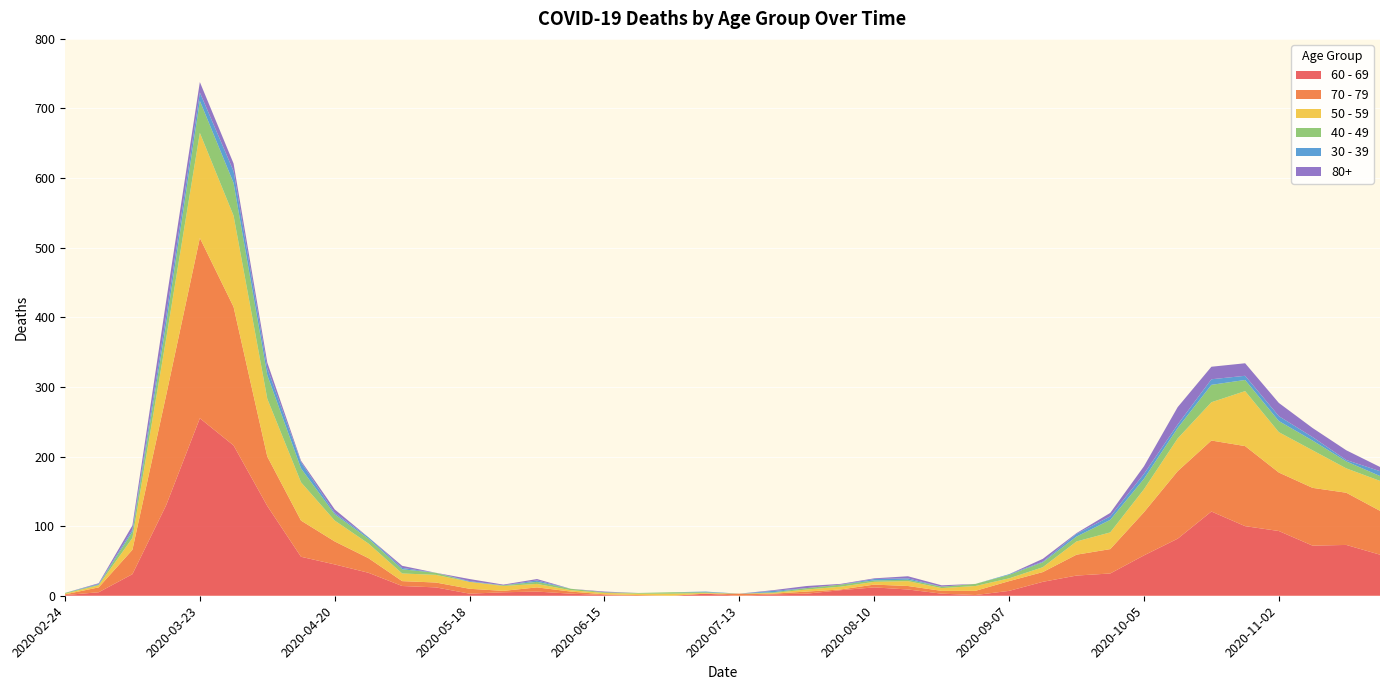

Reading left to right, transcribe all the data shown in this chart.

30 - 39: 2020-02-24=0	2020-03-02=1	2020-03-09=3	2020-03-16=12	2020-03-23=12	2020-03-30=17	2020-04-06=10	2020-04-13=9	2020-04-20=2	2020-04-27=2	2020-05-04=2	2020-05-11=0	2020-05-18=1	2020-05-25=0	2020-06-01=2	2020-06-08=0	2020-06-15=0	2020-06-22=0	2020-06-29=0	2020-07-06=1	2020-07-13=0	2020-07-20=2	2020-07-27=0	2020-08-03=0	2020-08-10=2	2020-08-17=2	2020-08-24=0	2020-08-31=0	2020-09-07=1	2020-09-14=1	2020-09-21=4	2020-09-28=5	2020-10-05=7	2020-10-12=5	2020-10-19=8	2020-10-26=6	2020-11-02=7	2020-11-09=5	2020-11-16=2	2020-11-23=7
40 - 49: 2020-02-24=1	2020-03-02=1	2020-03-09=9	2020-03-16=21	2020-03-23=46	2020-03-30=47	2020-04-06=34	2020-04-13=20	2020-04-20=9	2020-04-27=7	2020-05-04=6	2020-05-11=3	2020-05-18=0	2020-05-25=1	2020-06-01=3	2020-06-08=2	2020-06-15=1	2020-06-22=1	2020-06-29=2	2020-07-06=1	2020-07-13=0	2020-07-20=1	2020-07-27=2	2020-08-03=3	2020-08-10=2	2020-08-17=2	2020-08-24=2	2020-08-31=3	2020-09-07=5	2020-09-14=7	2020-09-21=7	2020-09-28=18	2020-10-05=15	2020-10-12=15	2020-10-19=25	2020-10-26=16	2020-11-02=16	2020-11-09=14	2020-11-16=10	2020-11-23=7
50 - 59: 2020-02-24=1	2020-03-02=3	2020-03-09=17	2020-03-16=81	2020-03-23=151	2020-03-30=131	2020-04-06=83	2020-04-13=55	2020-04-20=30	2020-04-27=21	2020-05-04=11	2020-05-11=11	2020-05-18=10	2020-05-25=7	2020-06-01=5	2020-06-08=2	2020-06-15=2	2020-06-22=2	2020-06-29=3	2020-07-06=1	2020-07-13=0	2020-07-20=1	2020-07-27=3	2020-08-03=4	2020-08-10=4	2020-08-17=7	2020-08-24=4	2020-08-31=7	2020-09-07=4	2020-09-14=7	2020-09-21=19	2020-09-28=24	2020-10-05=33	2020-10-12=47	2020-10-19=55	2020-10-26=79	2020-11-02=58	2020-11-09=54	2020-11-16=35	2020-11-23=43
60 - 69: 2020-02-24=1	2020-03-02=5	2020-03-09=31	2020-03-16=130	2020-03-23=255	2020-03-30=216	2020-04-06=129	2020-04-13=56	2020-04-20=45	2020-04-27=33	2020-05-04=14	2020-05-11=12	2020-05-18=3	2020-05-25=5	2020-06-01=6	2020-06-08=3	2020-06-15=1	2020-06-22=0	2020-06-29=0	2020-07-06=3	2020-07-13=0	2020-07-20=2	2020-07-27=3	2020-08-03=8	2020-08-10=12	2020-08-17=9	2020-08-24=3	2020-08-31=1	2020-09-07=7	2020-09-14=20	2020-09-21=29	2020-09-28=32	2020-10-05=58	2020-10-12=82	2020-10-19=121	2020-10-26=100	2020-11-02=93	2020-11-09=72	2020-11-16=73	2020-11-23=59
70 - 79: 2020-02-24=1	2020-03-02=7	2020-03-09=35	2020-03-16=158	2020-03-23=259	2020-03-30=199	2020-04-06=71	2020-04-13=52	2020-04-20=33	2020-04-27=21	2020-05-04=7	2020-05-11=7	2020-05-18=7	2020-05-25=2	2020-06-01=6	2020-06-08=3	2020-06-15=1	2020-06-22=1	2020-06-29=0	2020-07-06=0	2020-07-13=3	2020-07-20=1	2020-07-27=3	2020-08-03=1	2020-08-10=4	2020-08-17=5	2020-08-24=4	2020-08-31=6	2020-09-07=14	2020-09-14=14	2020-09-21=30	2020-09-28=35	2020-10-05=62	2020-10-12=97	2020-10-19=102	2020-10-26=115	2020-11-02=84	2020-11-09=83	2020-11-16=75	2020-11-23=63
80+: 2020-02-24=0	2020-03-02=1	2020-03-09=6	2020-03-16=21	2020-03-23=15	2020-03-30=11	2020-04-06=8	2020-04-13=2	2020-04-20=5	2020-04-27=0	2020-05-04=3	2020-05-11=0	2020-05-18=3	2020-05-25=1	2020-06-01=2	2020-06-08=0	2020-06-15=1	2020-06-22=0	2020-06-29=0	2020-07-06=0	2020-07-13=0	2020-07-20=1	2020-07-27=3	2020-08-03=1	2020-08-10=1	2020-08-17=3	2020-08-24=2	2020-08-31=0	2020-09-07=0	2020-09-14=4	2020-09-21=1	2020-09-28=5	2020-10-05=11	2020-10-12=25	2020-10-19=18	2020-10-26=18	2020-11-02=19	2020-11-09=13	2020-11-16=14	2020-11-23=6